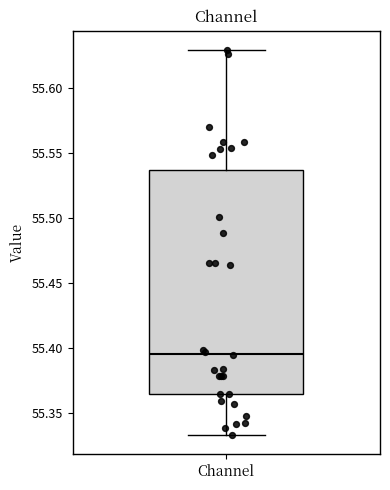

Read this box plot against the y-axis: the position of the median line, the range covered by the box, and the ends of both whiskers. The values are not printed on the chart, so give them approximately, as read against the axis.

median 55.395, box 55.365 to 55.535, whiskers 55.335 to 55.630